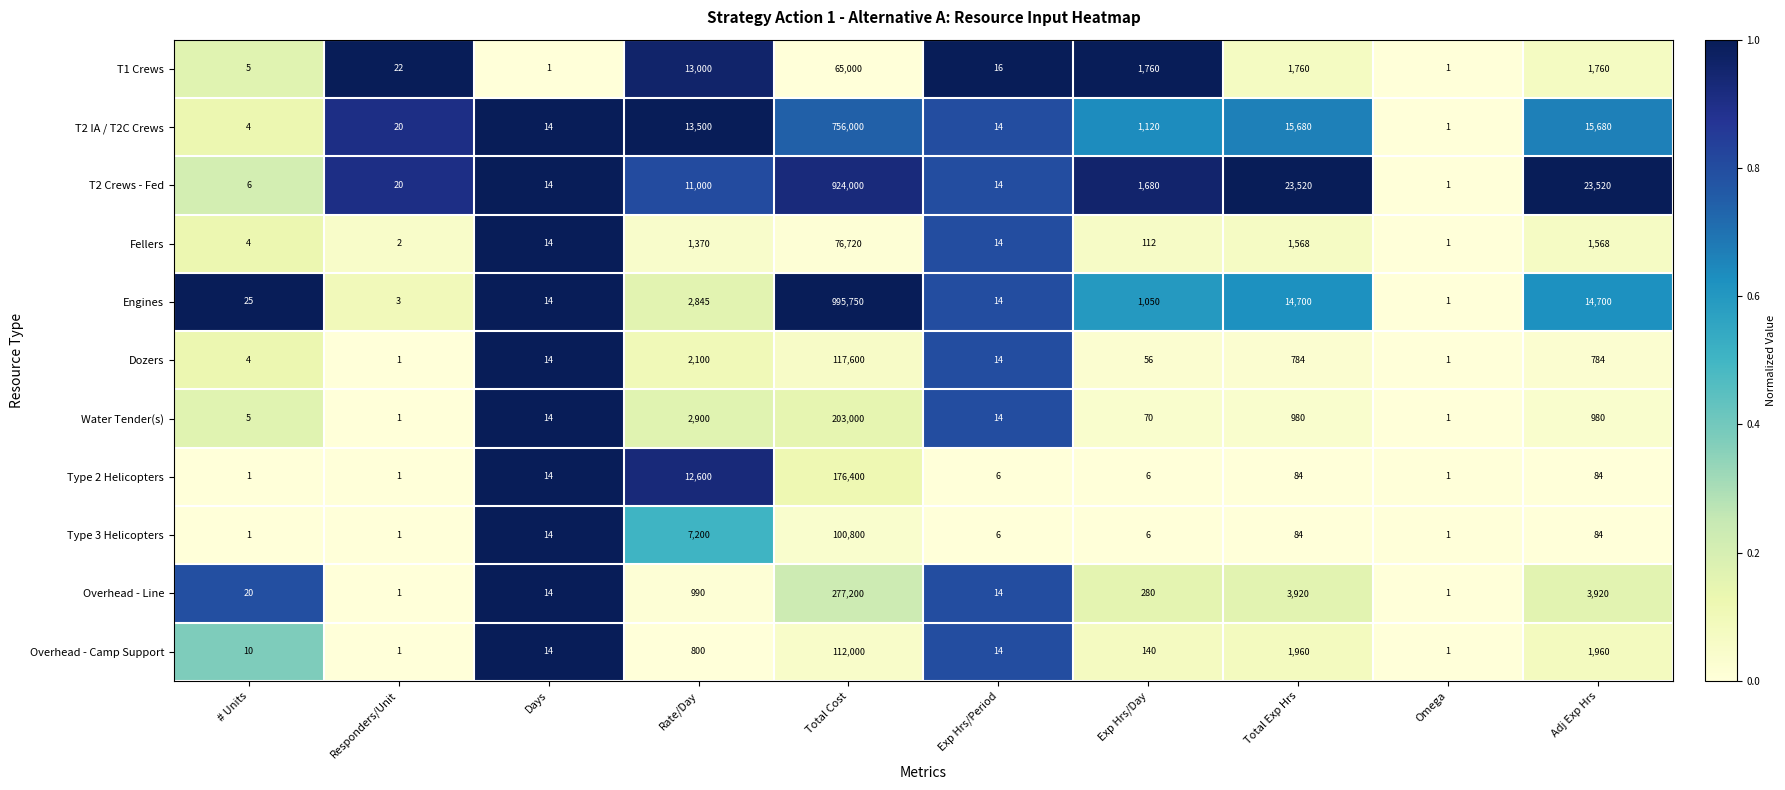

The Fellers series shows 1 at Omega. True or false?

True